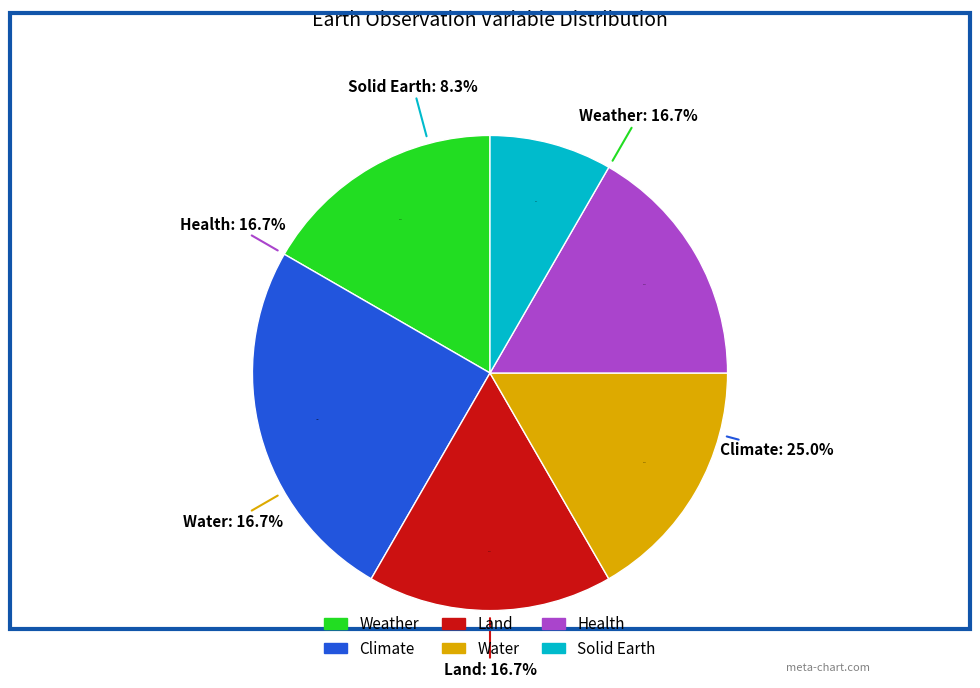

Which slice is the largest?

Climate